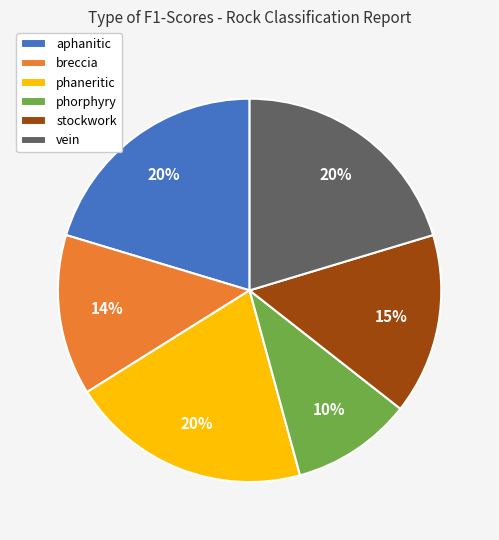

Which has a higher value, phorphyry or phaneritic?

phaneritic